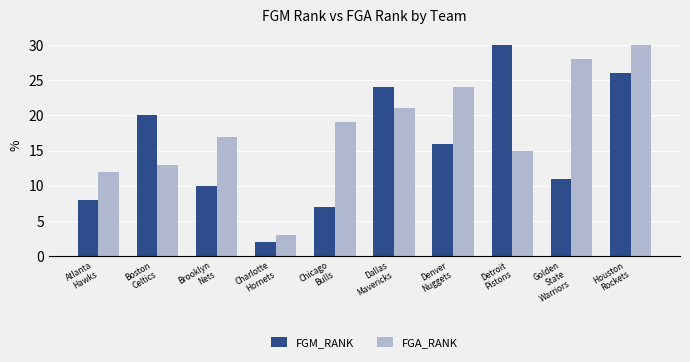

Is the value of FGM_RANK at Chicago
Bulls greater than the value of FGA_RANK at Brooklyn
Nets?

No